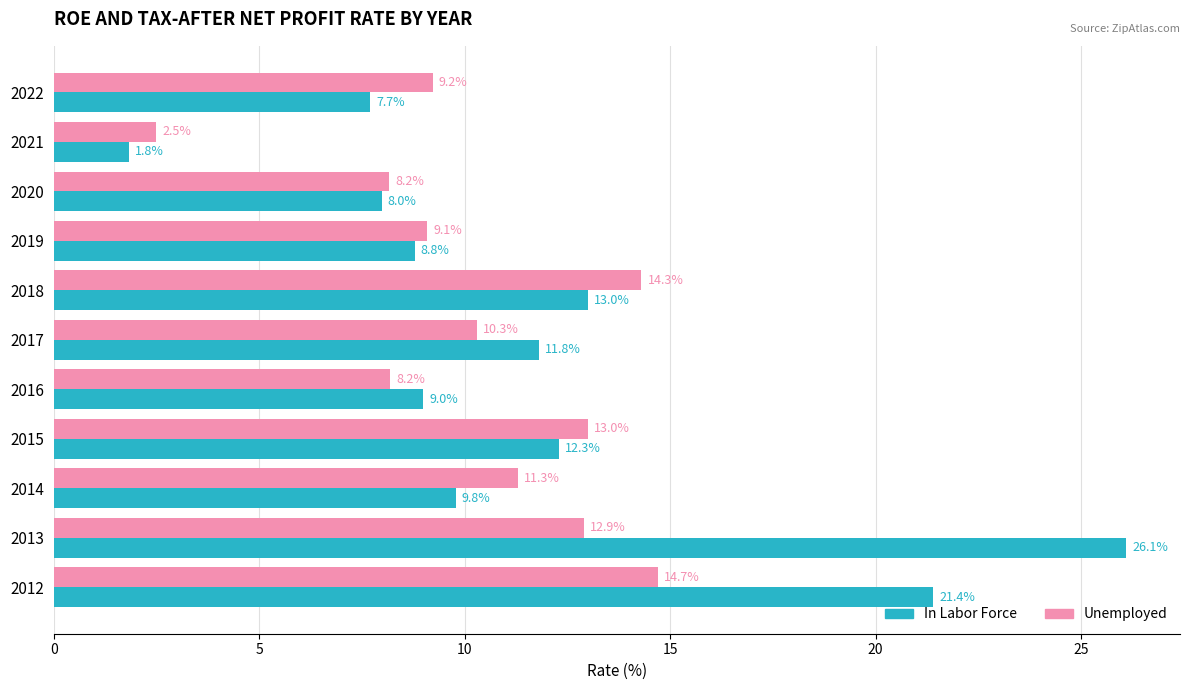

Rank the series by their average value, from highest to lowest.

In Labor Force, Unemployed